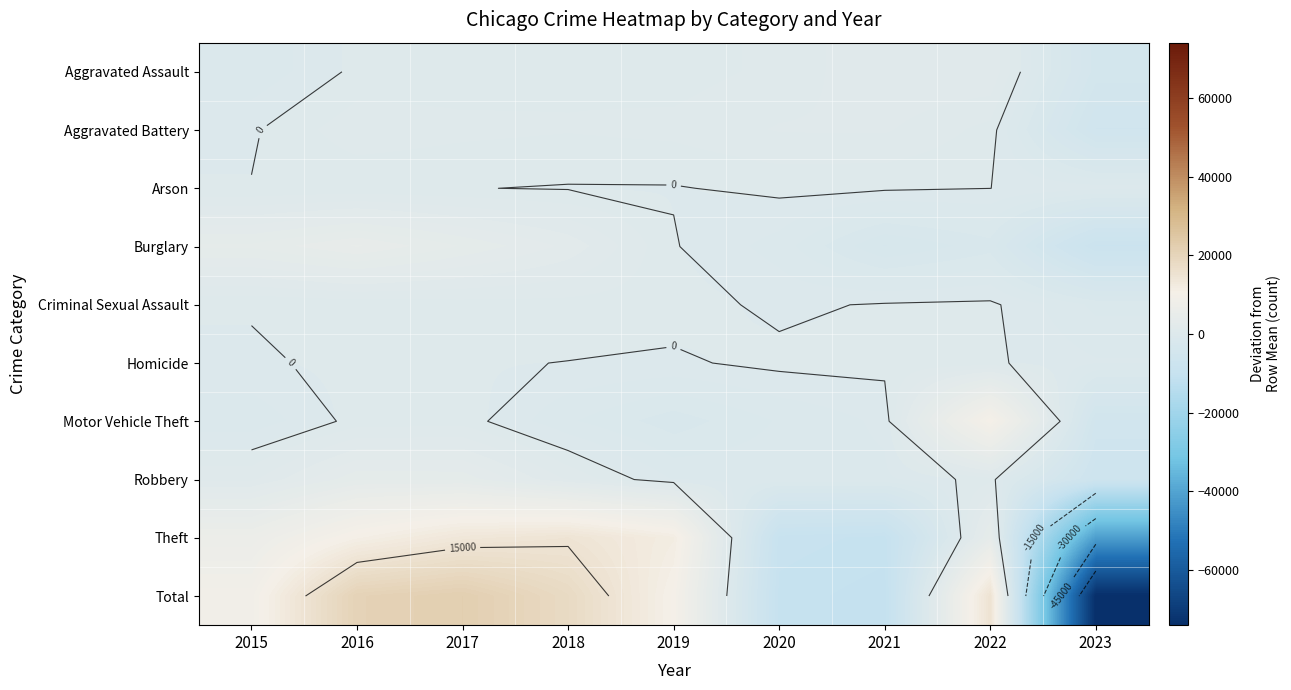

Which series has the widest spread of values?

Total